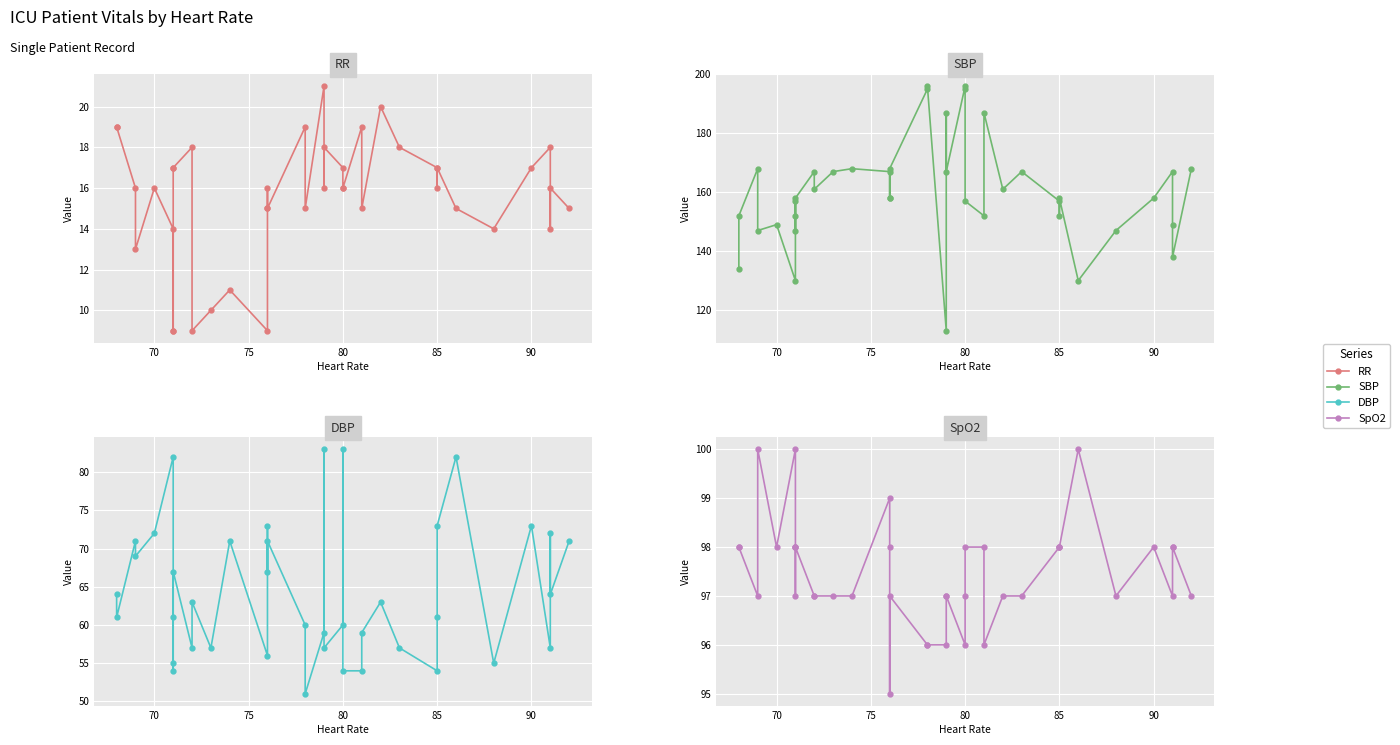

Is the value of DBP at 11 greater than the value of SpO2 at 31?

No